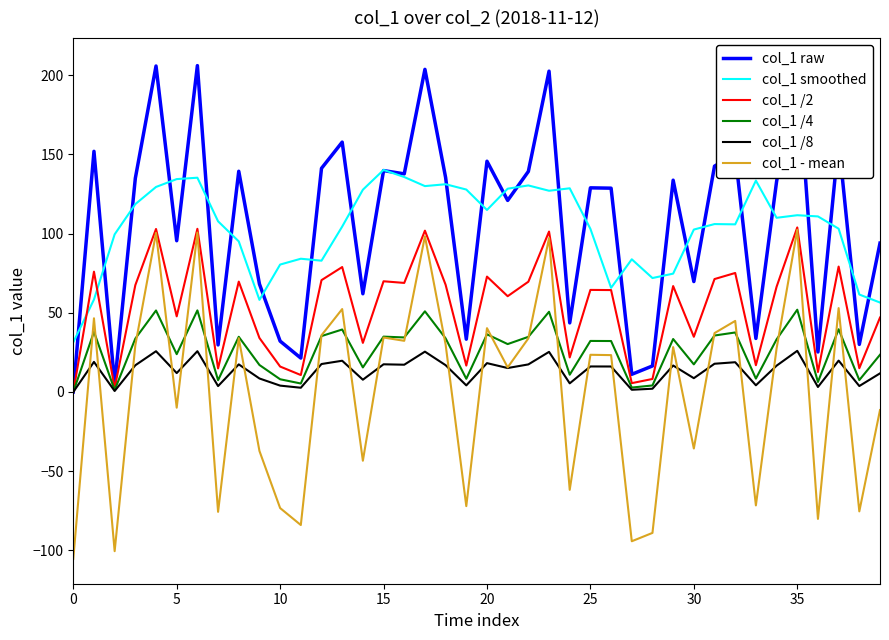

Which series changed the most between 24 and 27?

col_1 smoothed